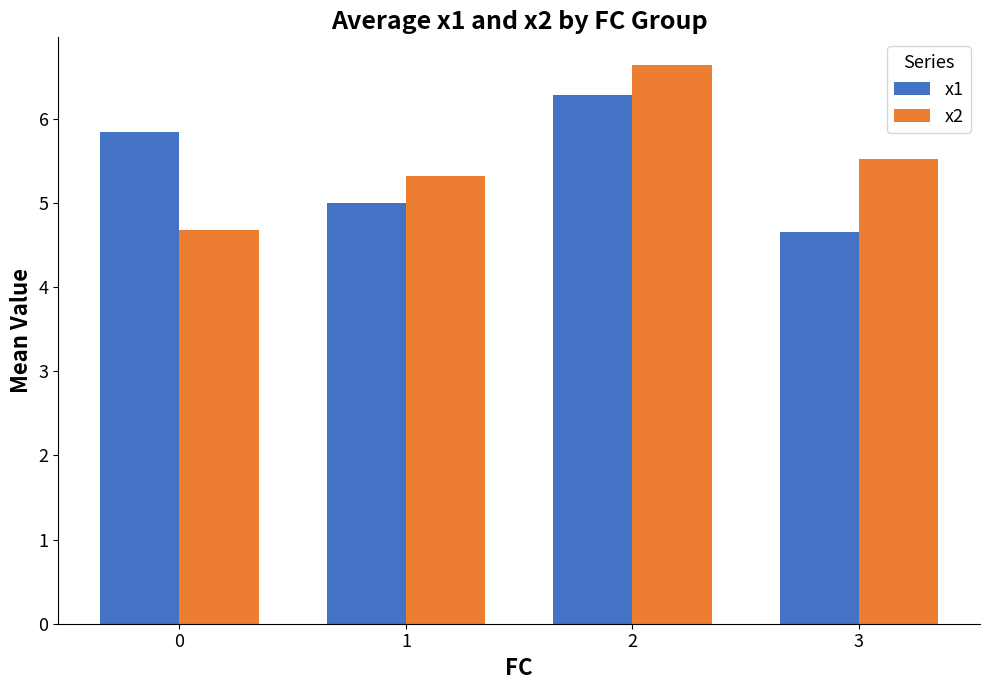

Which category has the highest value in the x1 series?

2